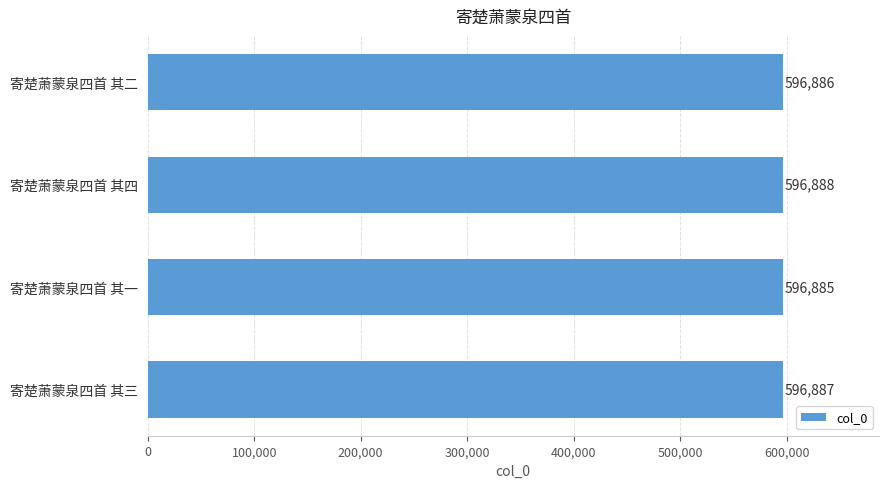

Where is the data nearest to the value 596886?

寄楚萧蒙泉四首 其二